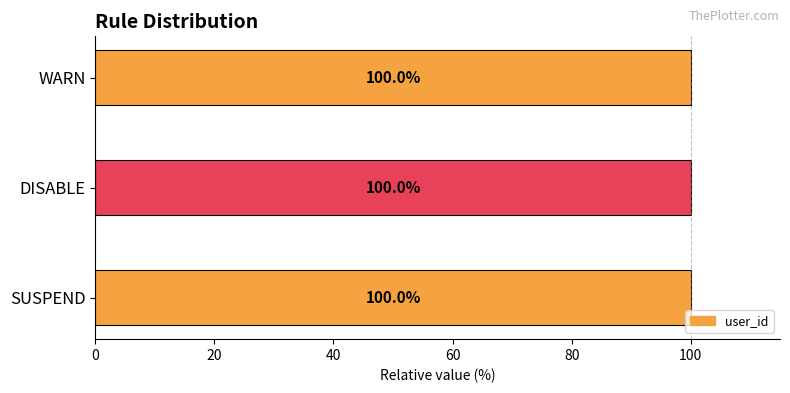

Is it true that the value at DISABLE is 134.5?

False